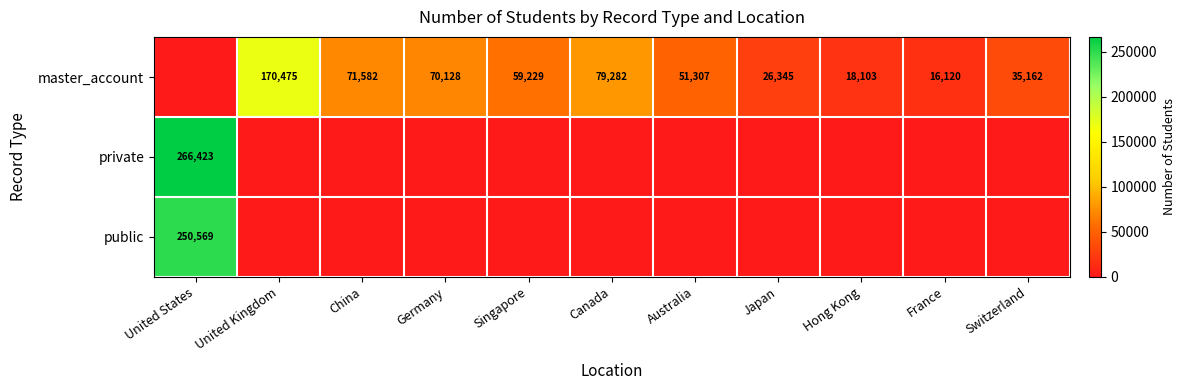

Is it true that public equals 390904 at United States?

False